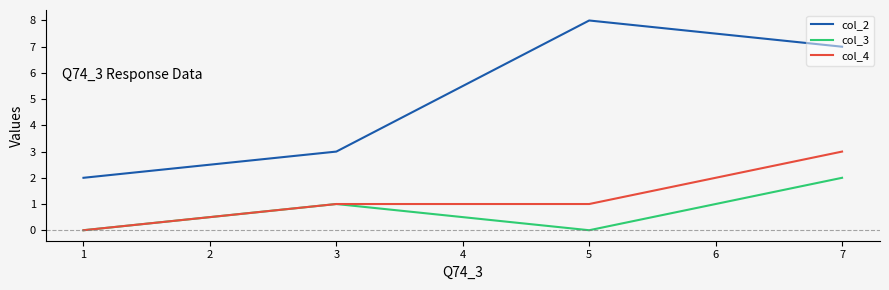

How many values in the col_3 series are below 1?

2